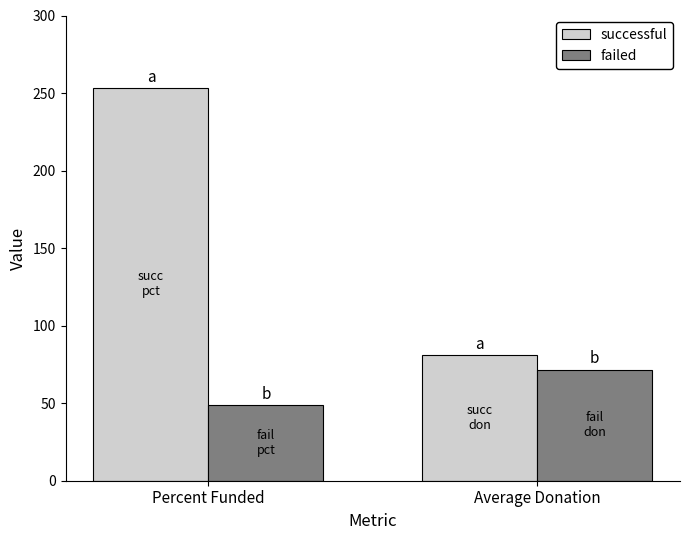

The successful series shows 30.7 at Average Donation. True or false?

False